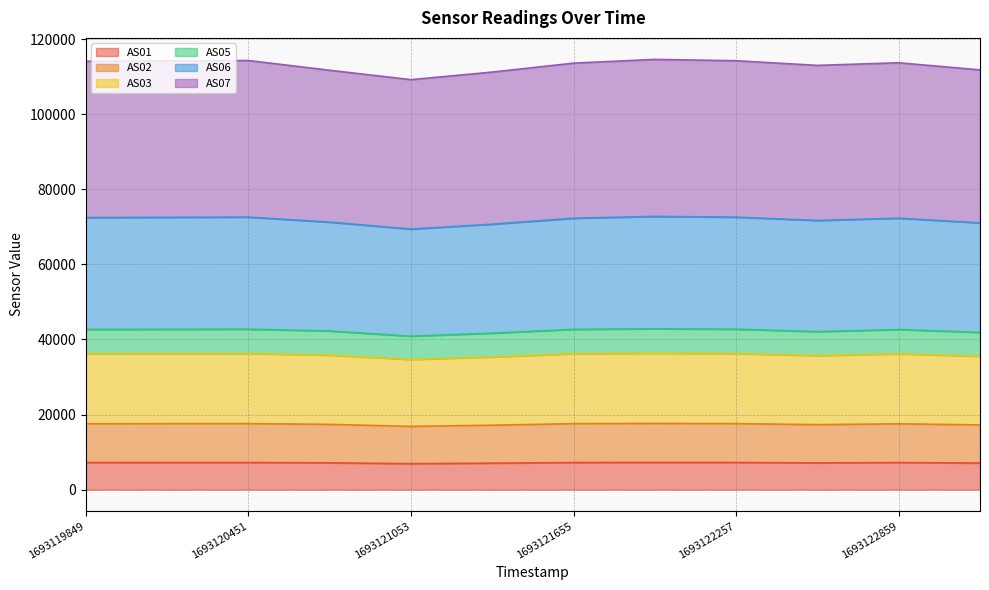

True or false: AS05 and AS01 intersect in this chart.

False